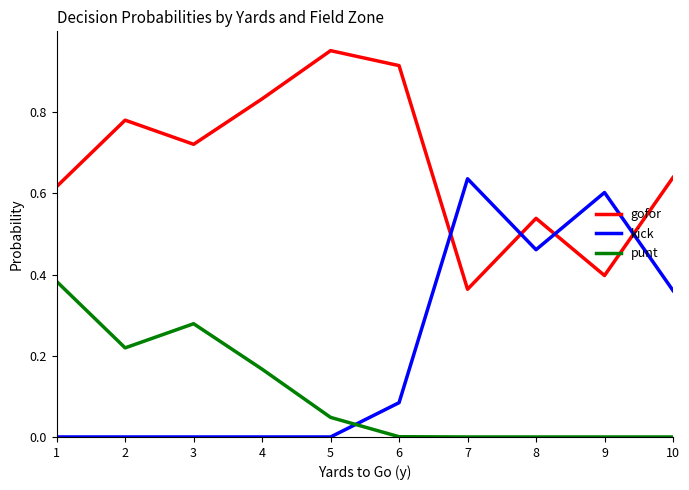

Is it true that kick equals 0.2 at 2?

False